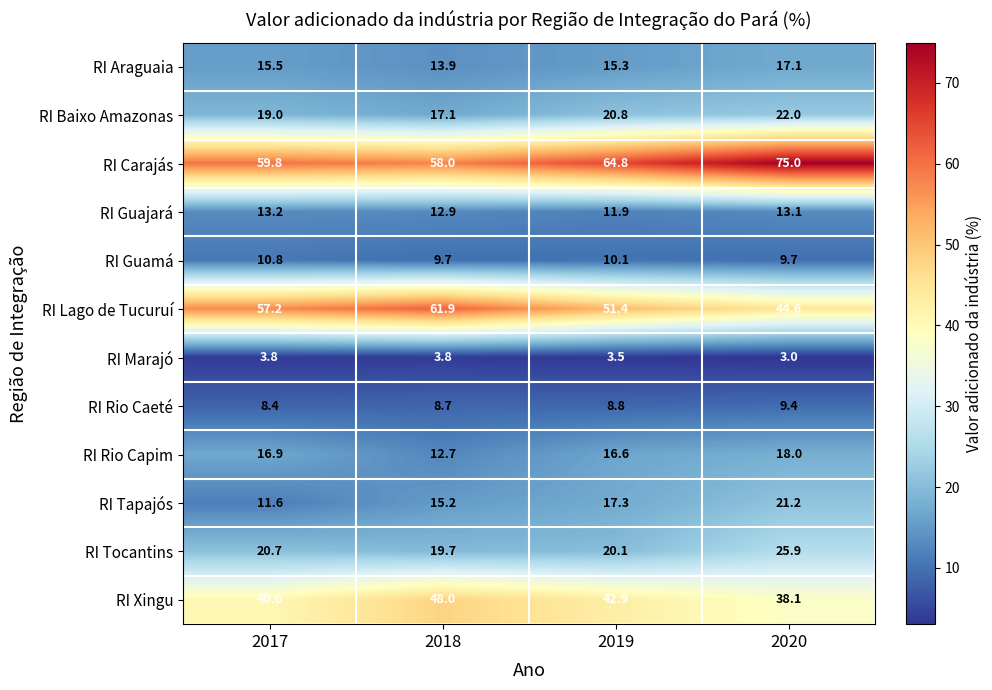

Which series changed the most between 2018 and 2019?

RI Lago de Tucuruí